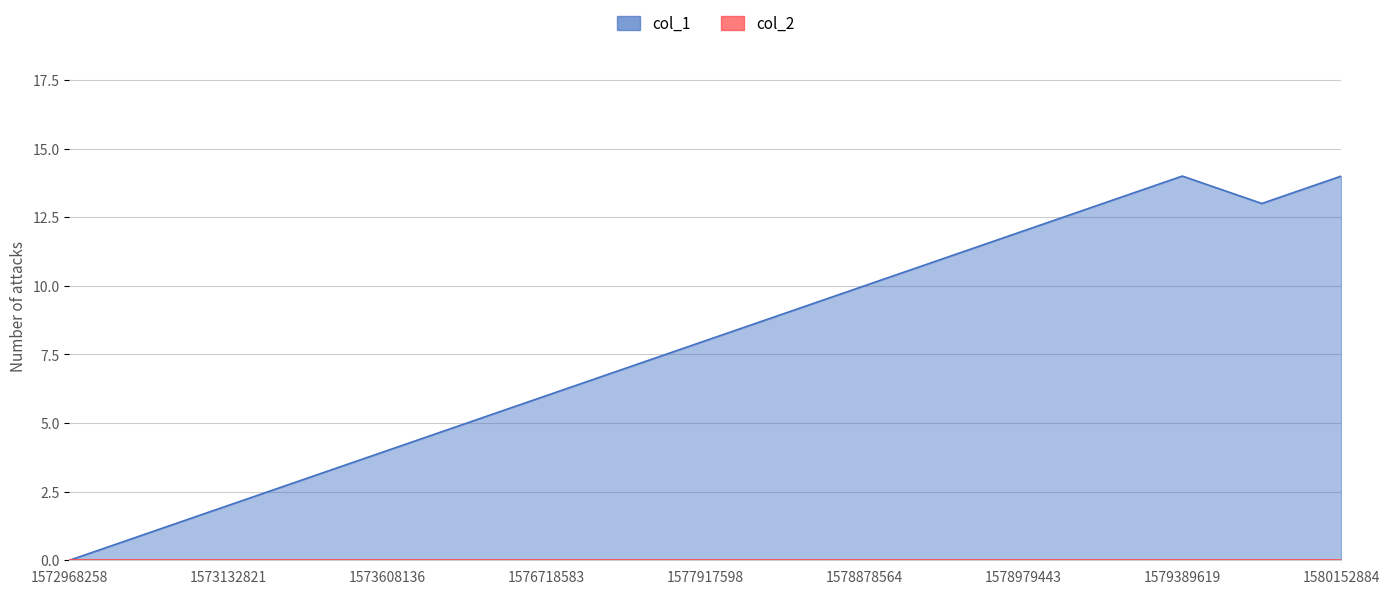

What is the value of the 16th point from the left?

13